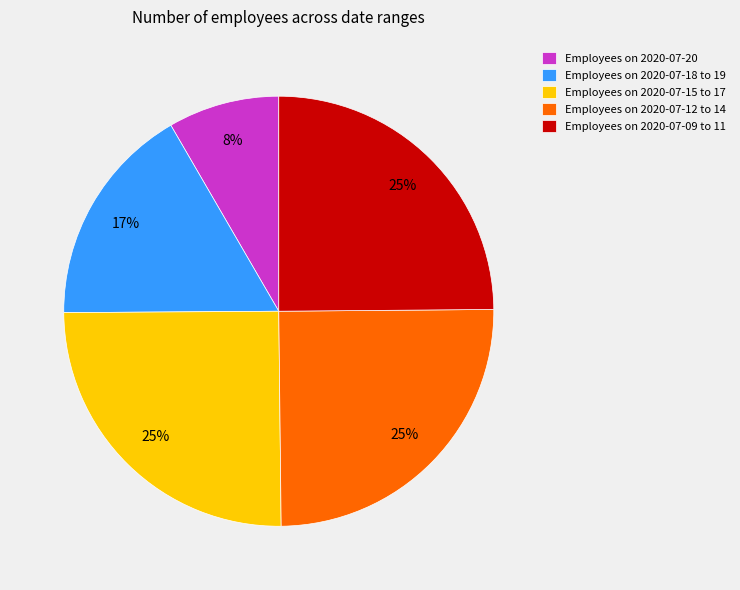

How many segments does this pie chart have?

5